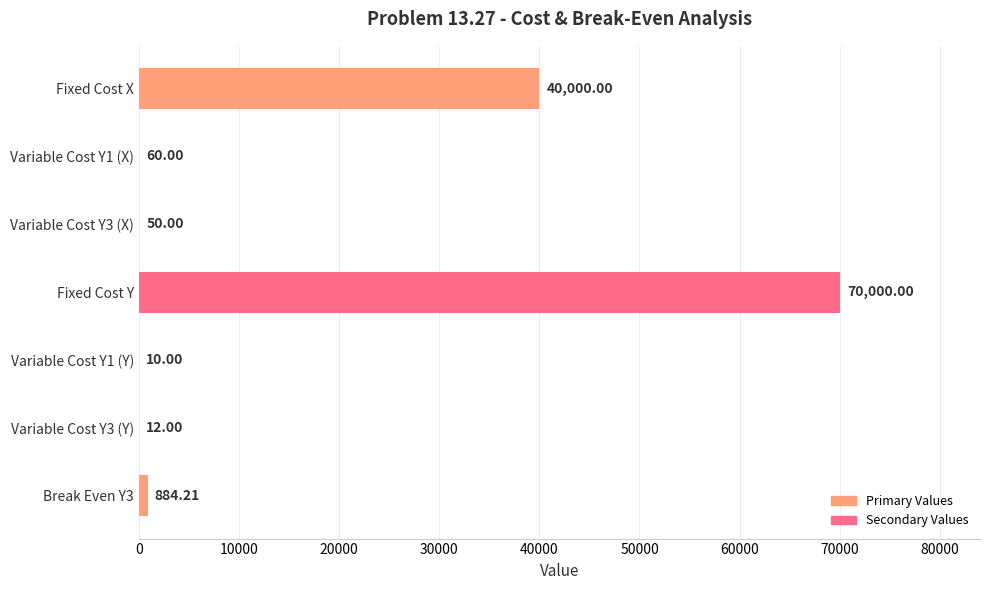

What is the sum of all values?

111016.2